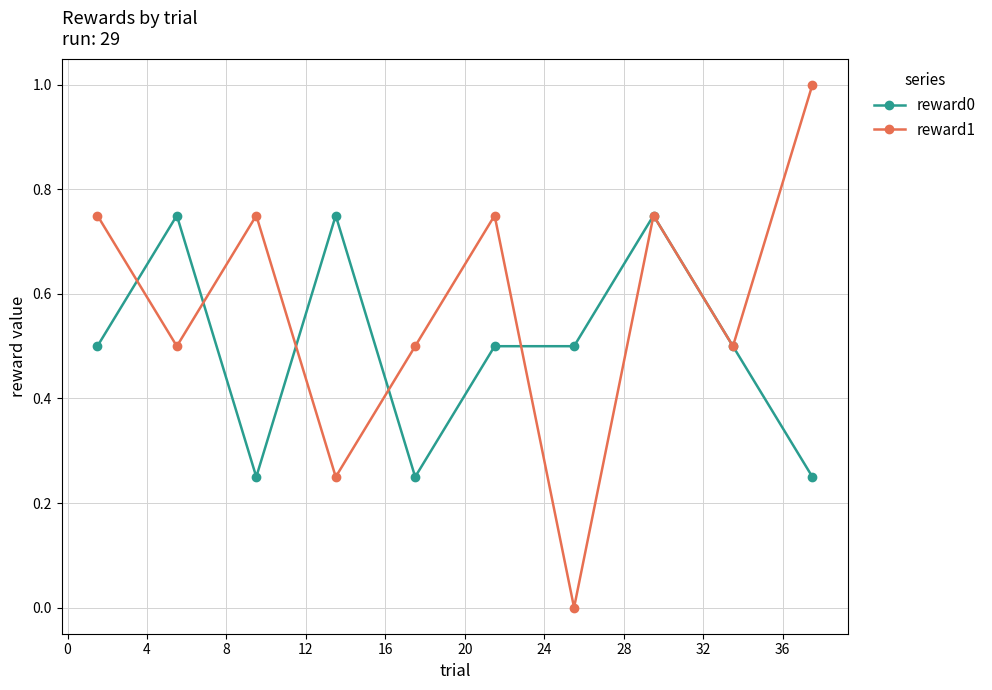

True or false: reward1 has more than 2 points higher than both neighbors.

True